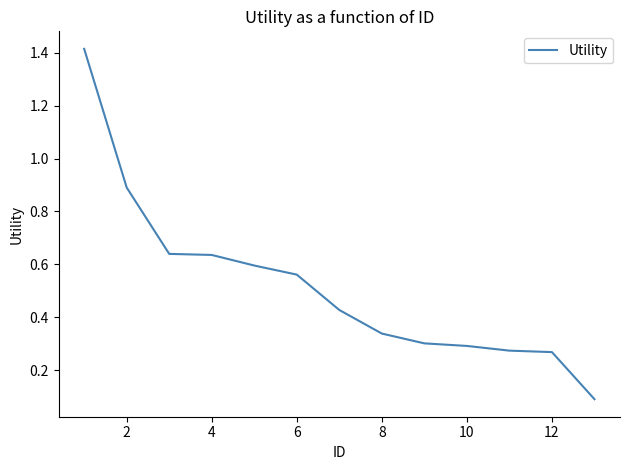

Is it true that the value at 10 is 0.1?

False